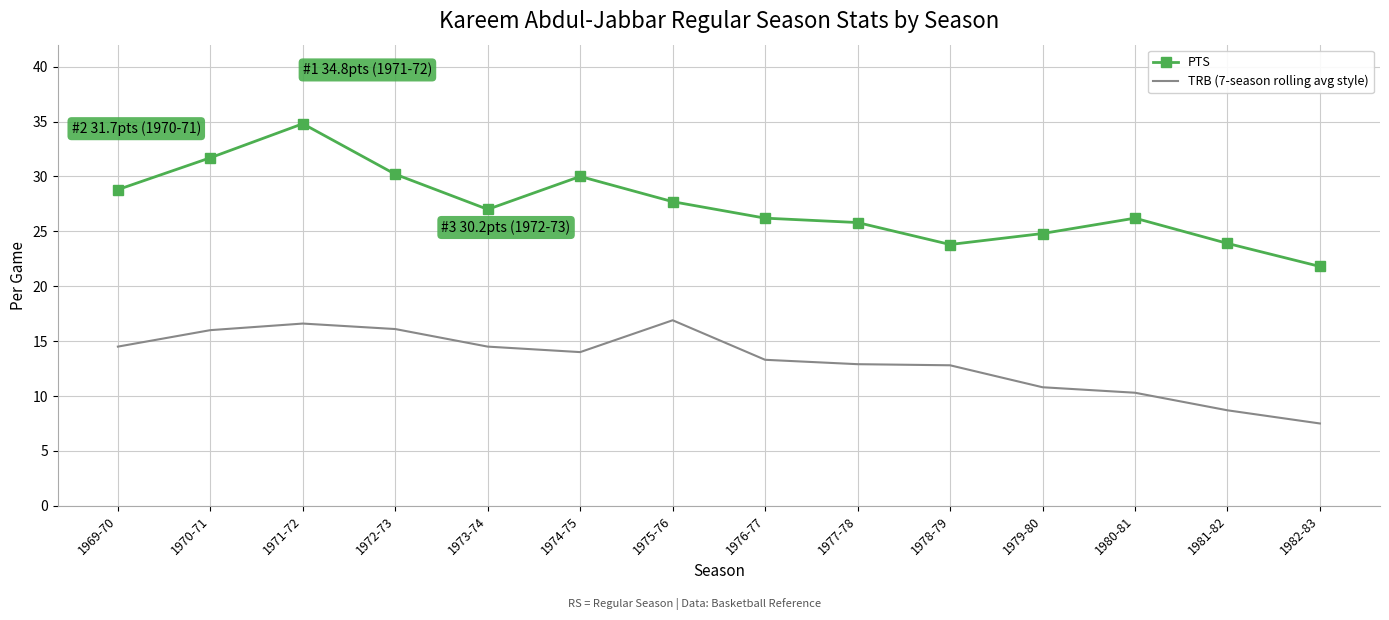

Rank the series by their average value, from lowest to highest.

TRB (7-season rolling avg style), PTS